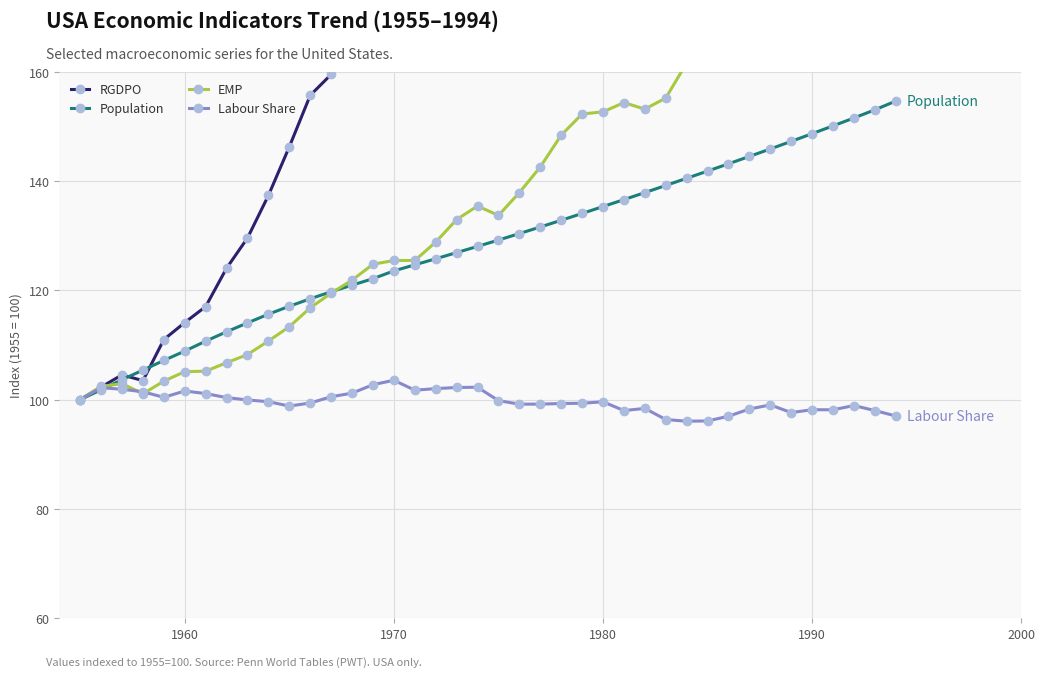

What is the maximum value shown in the chart?

358.2